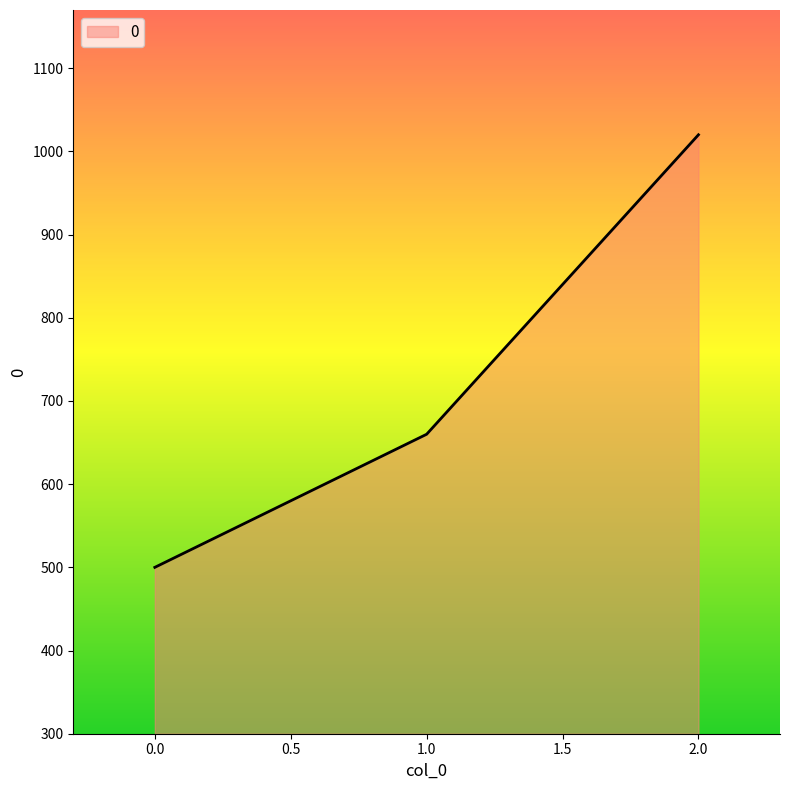

What is the change in value from 1.0 to 2.0?

+360